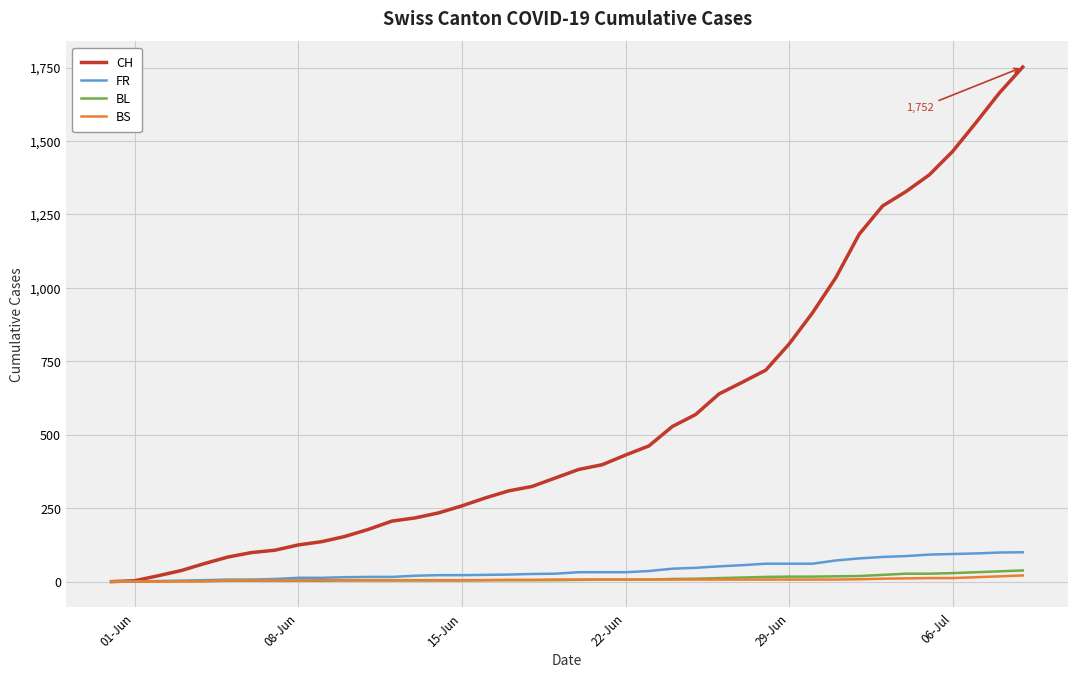

What is the maximum value shown in the chart?

1752